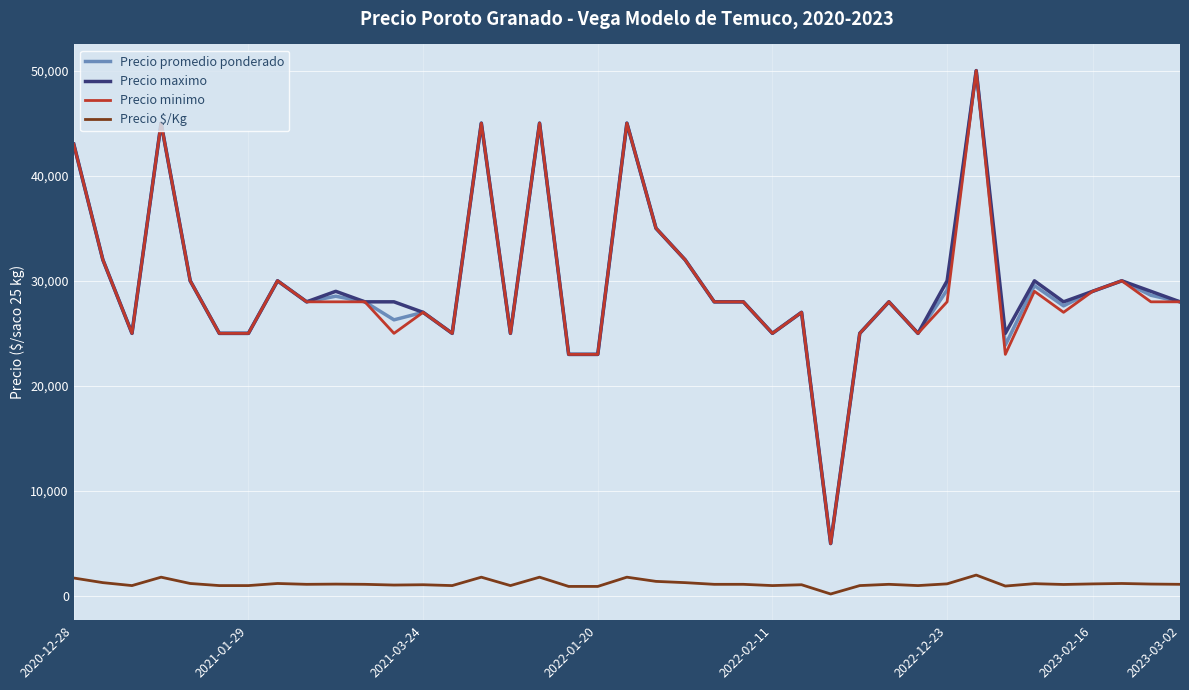

What is the maximum value shown in the chart?

50000